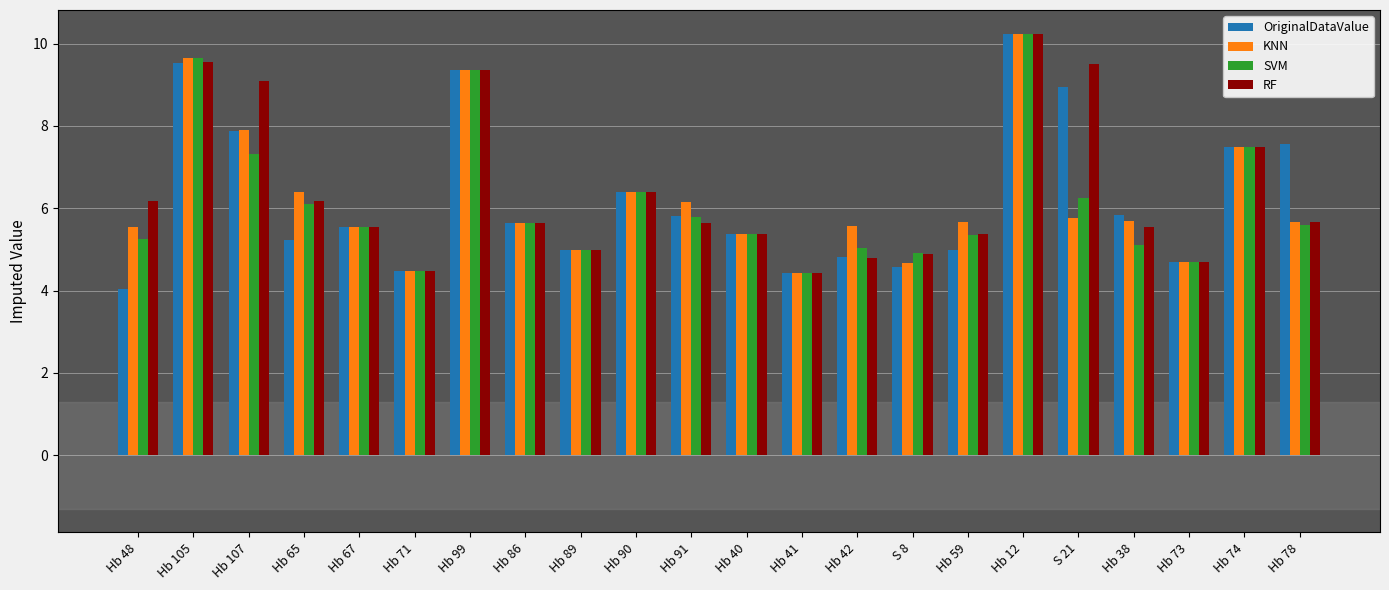

What is the maximum value shown in the chart?

10.2